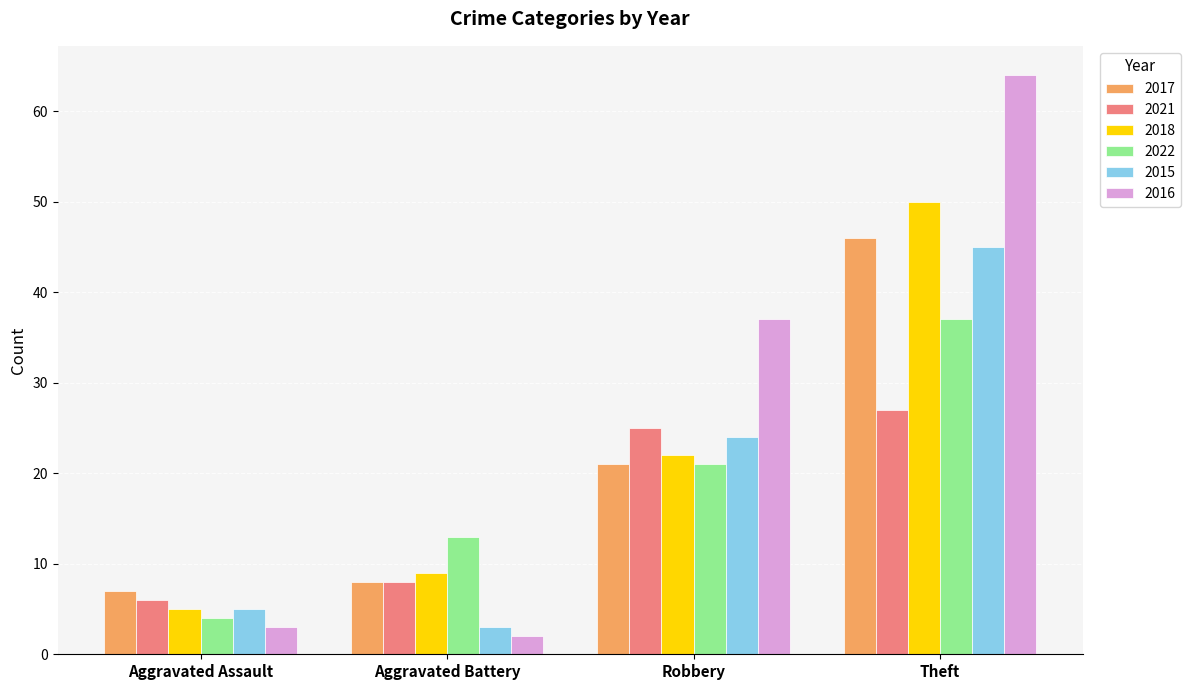

How many bars are there in each group?

6